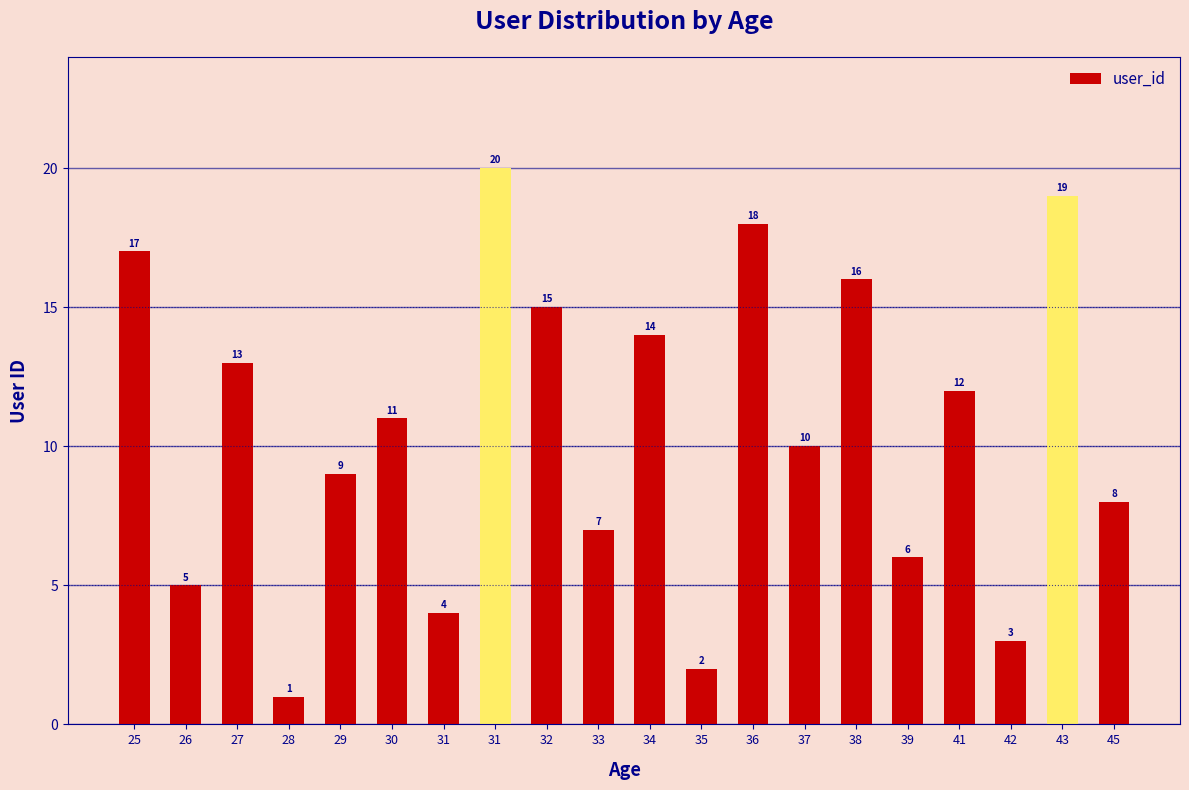

At which label is the value closest to 10?

37